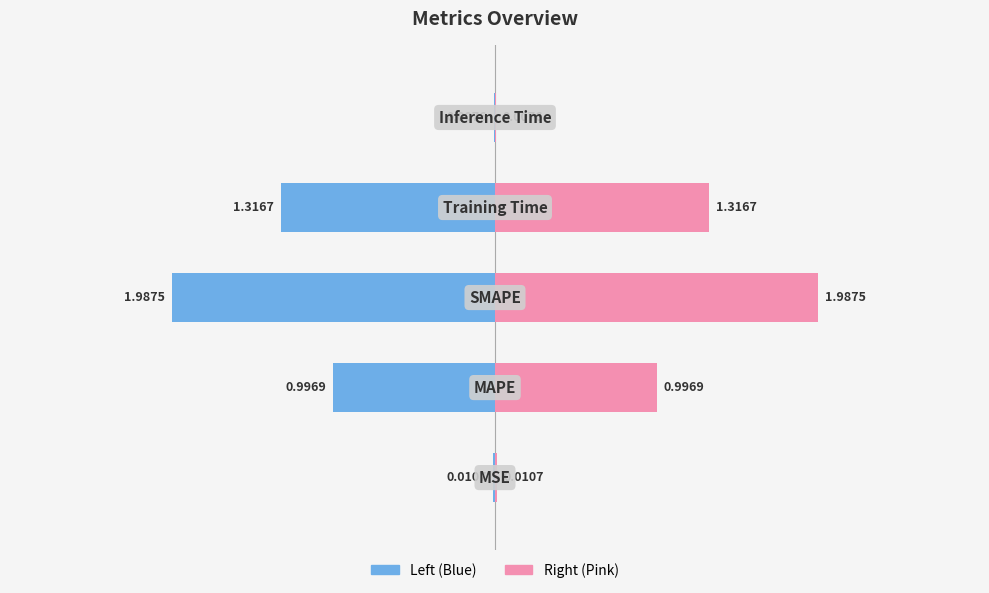

The col_1 (left) series shows -1.2 at 2. True or false?

False